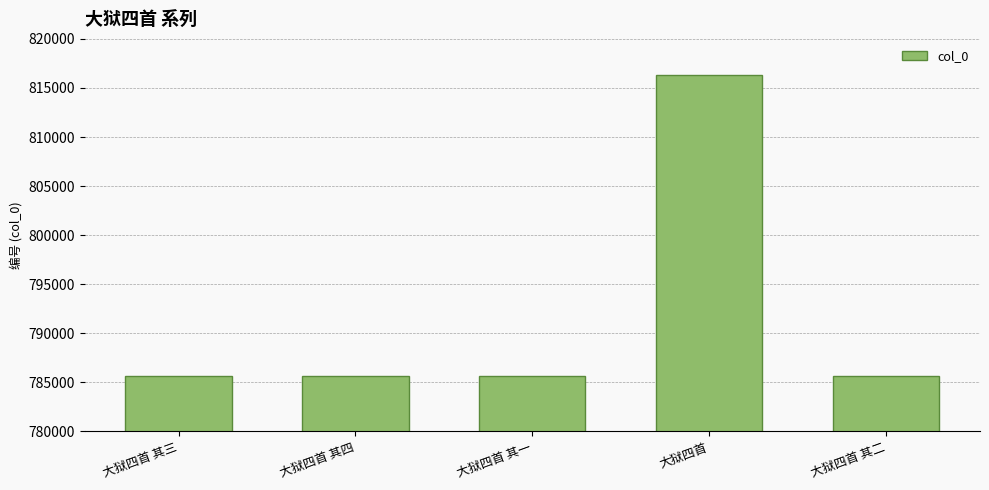

What is the difference between the second highest and second lowest values?

2